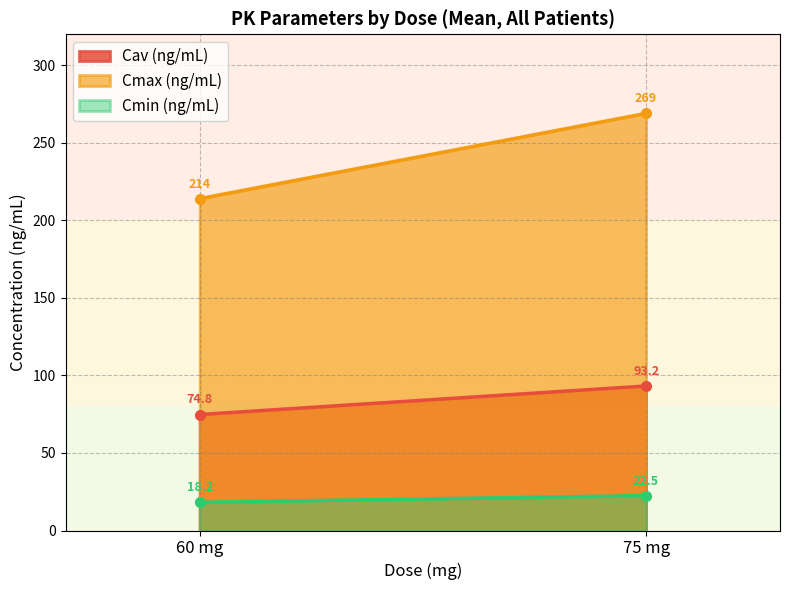

What are all the series names shown in the legend?

Cav (ng/mL), Cmax (ng/mL), Cmin (ng/mL)